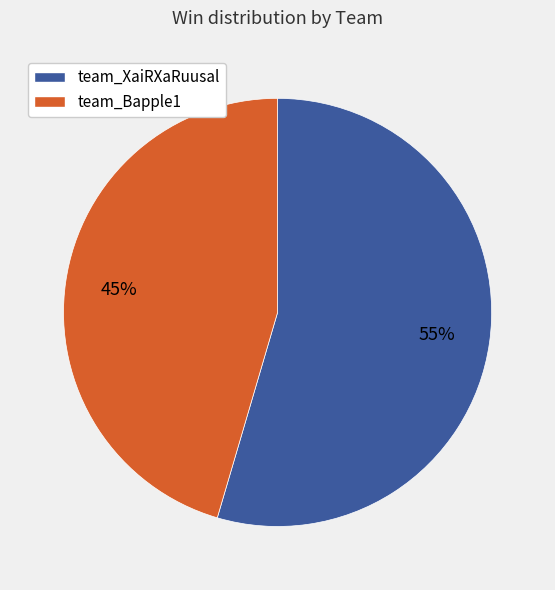

Which category accounts for the majority?

team_XaiRXaRuusal